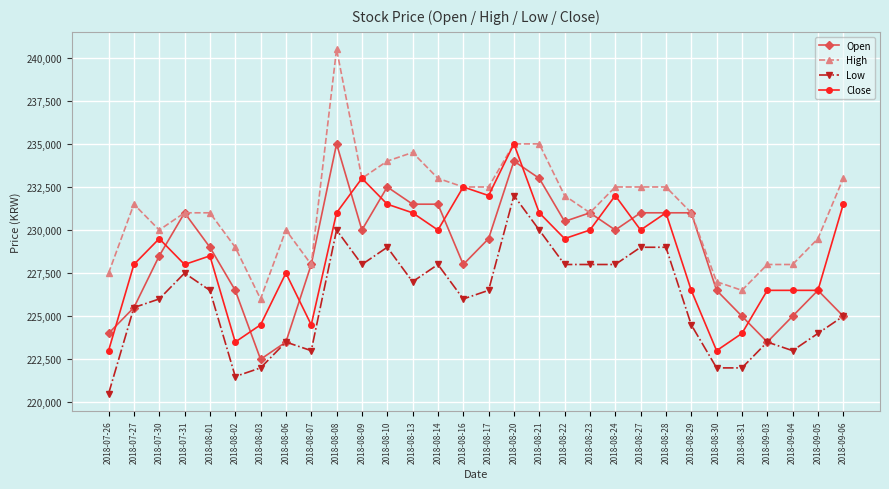

What is the average value of the Low series?

225950